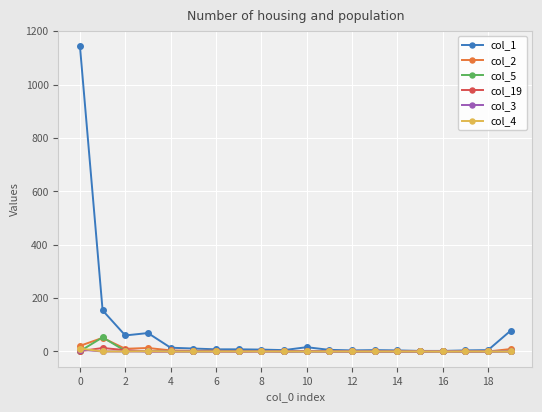

What is the greatest value displayed?

1144